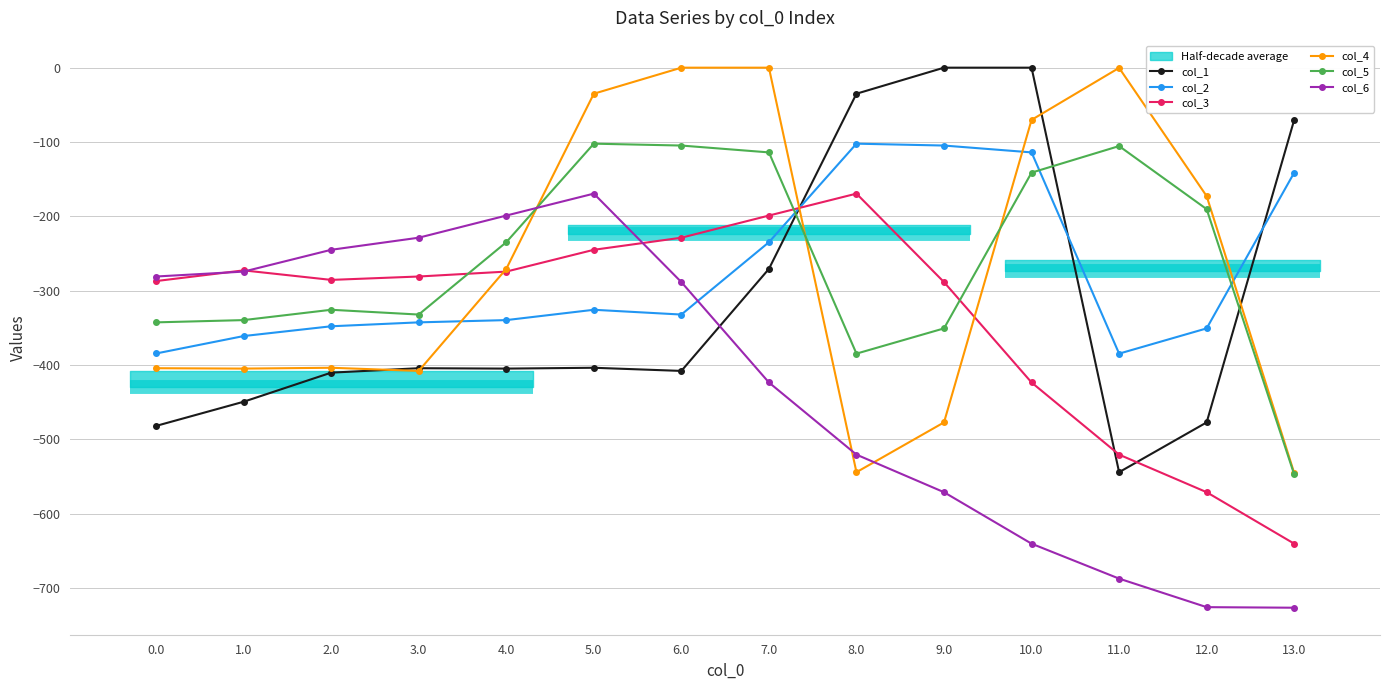

At which category is the sum across all series the highest?

7.0